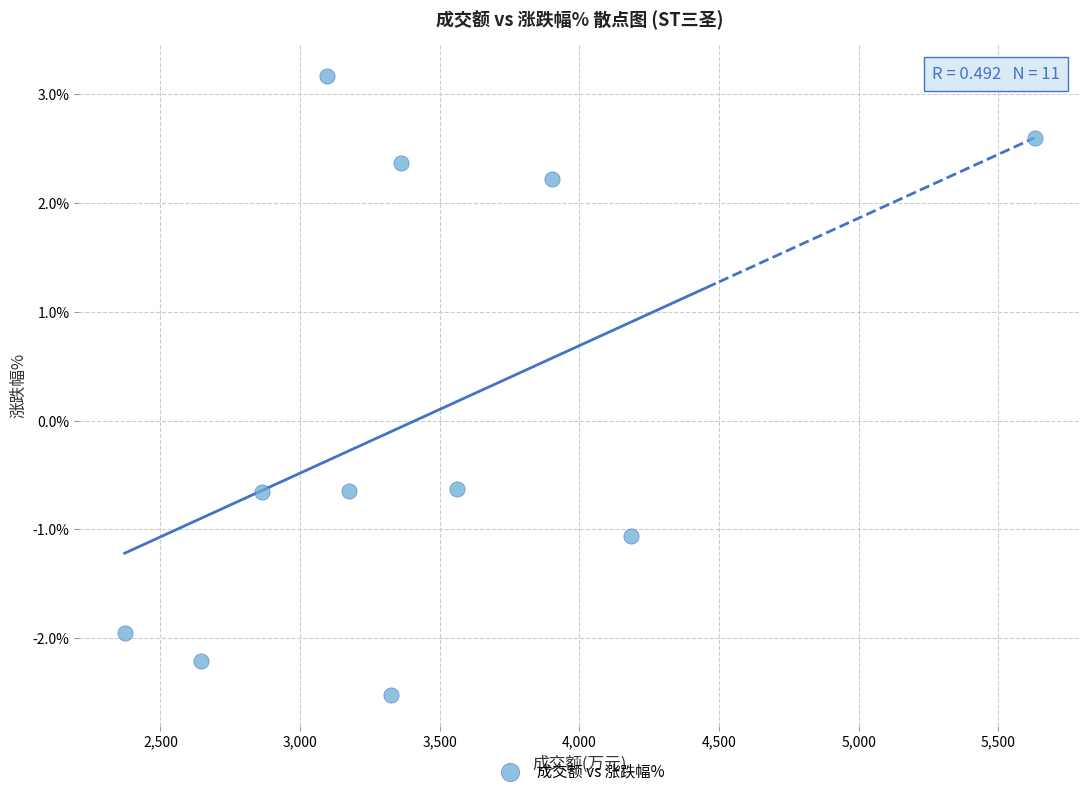

What is the average X value?

3465.2